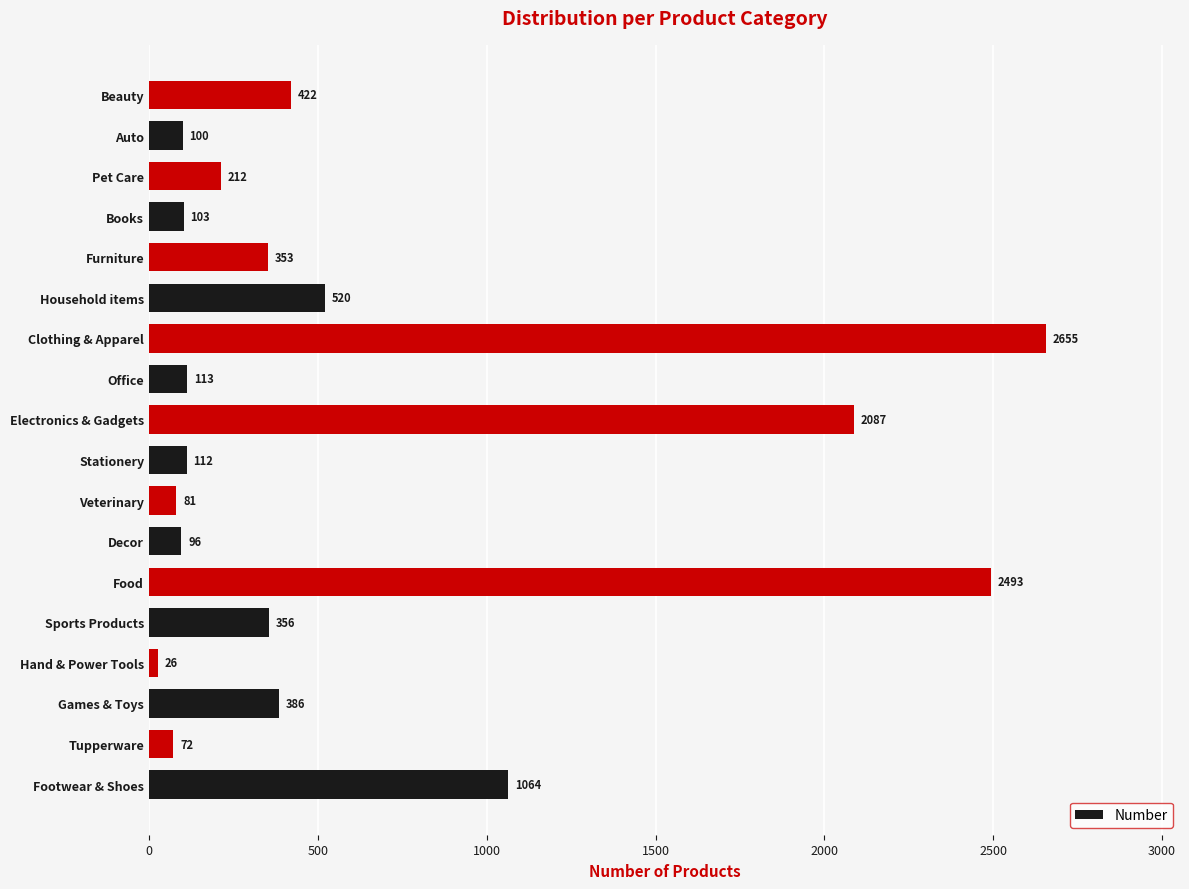

Which has a higher value, Decor or Stationery?

Stationery